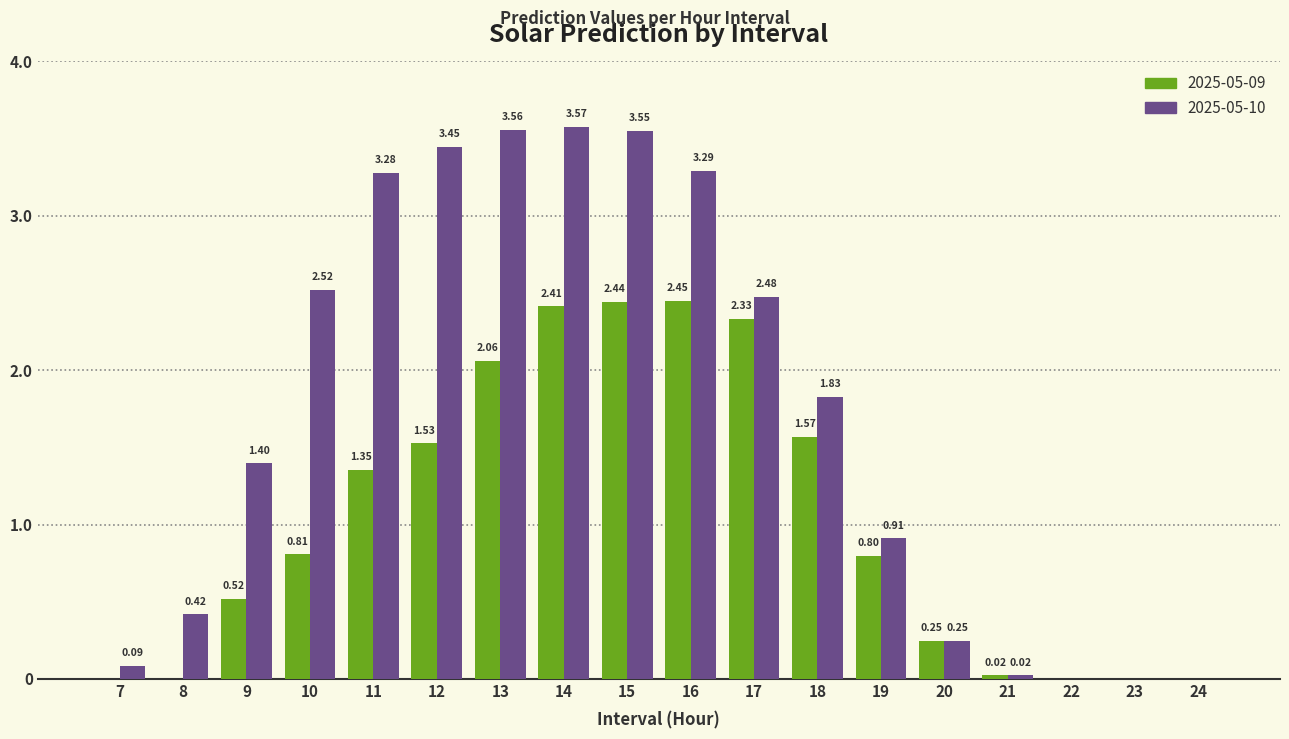

Between 9 and 23, which series saw the biggest shift?

2025-05-10